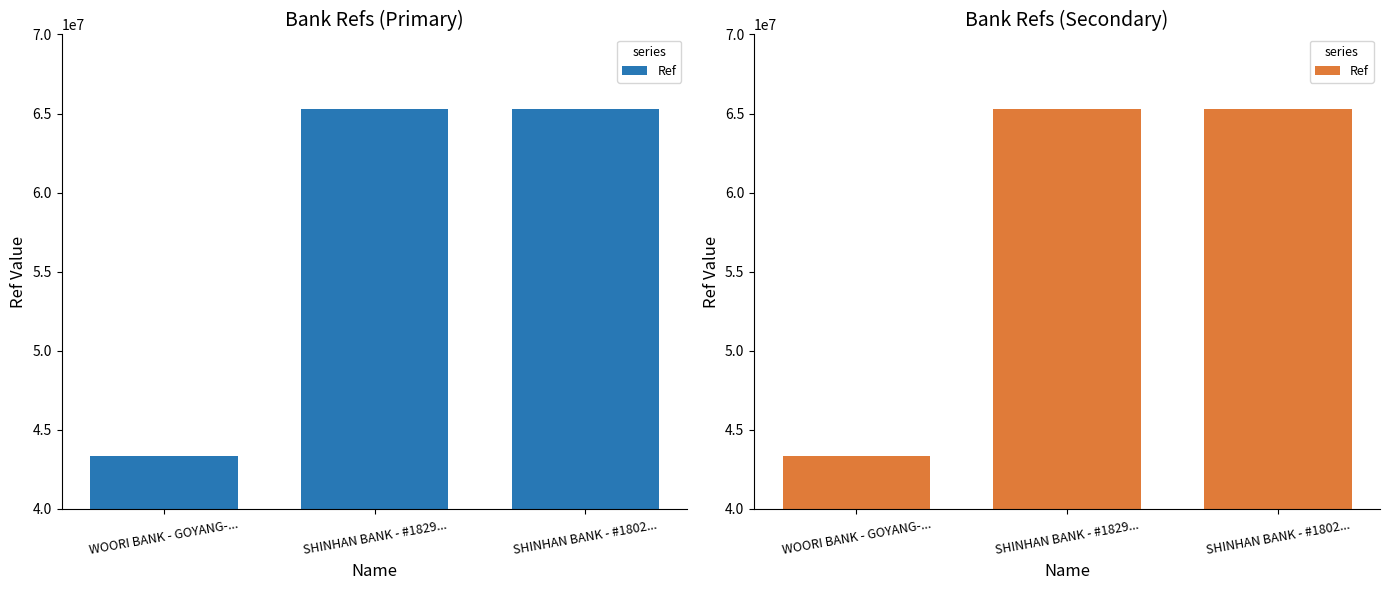

List the labels in order of value, largest first.

SHINHAN BANK - #1802..., SHINHAN BANK - #1829..., WOORI BANK - GOYANG-...